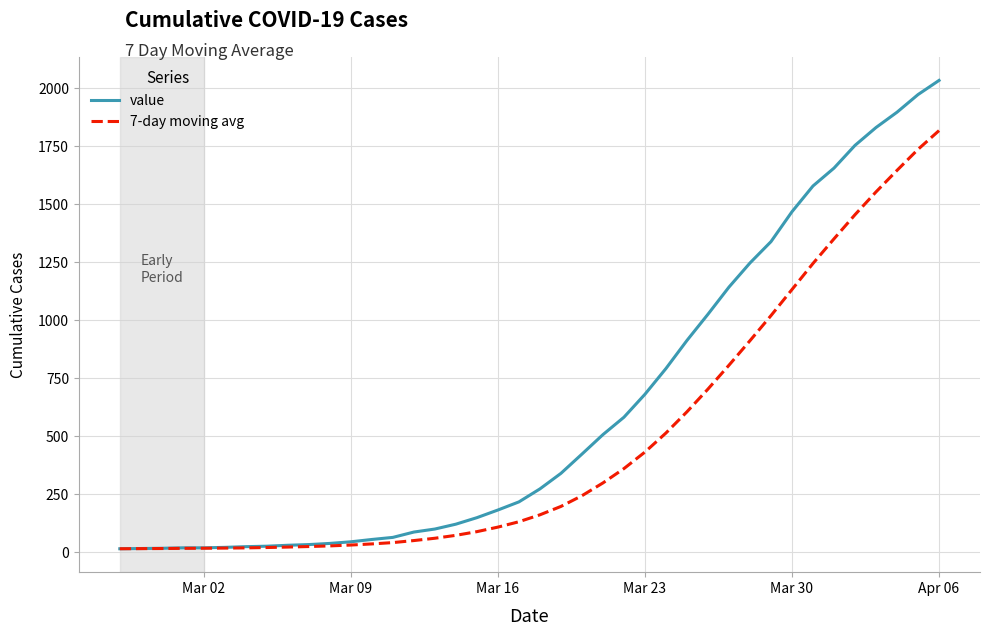

Rank the series by their average value, from lowest to highest.

7-day moving avg, value